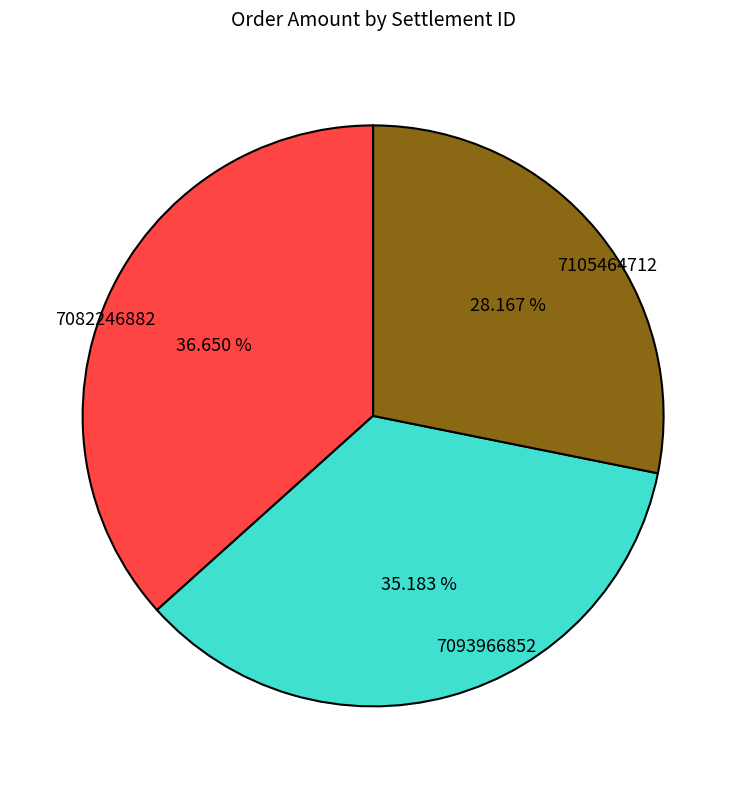

True or false: 7082246882 accounts for 37% of the total.

True